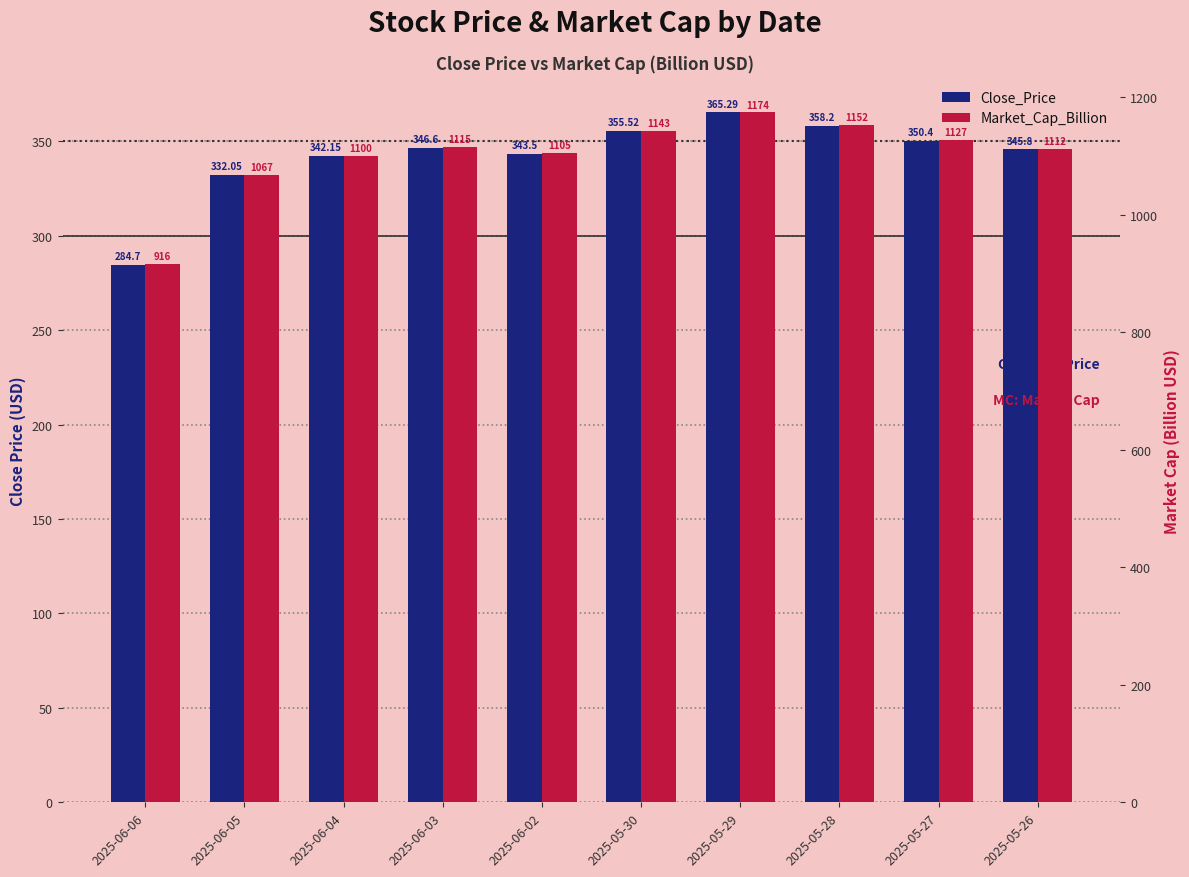

What is the greatest value displayed?

1174.0